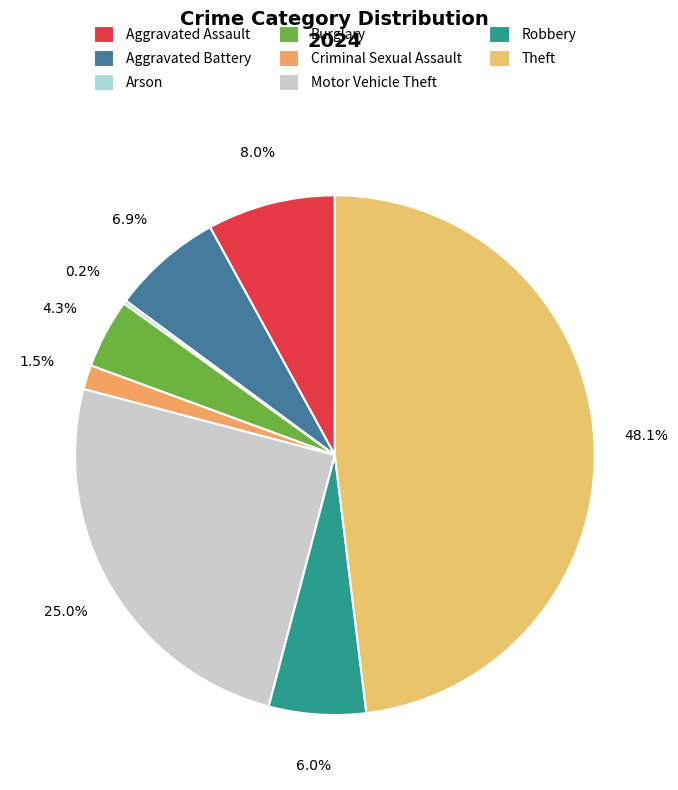

Which category has the biggest portion of the pie?

Theft